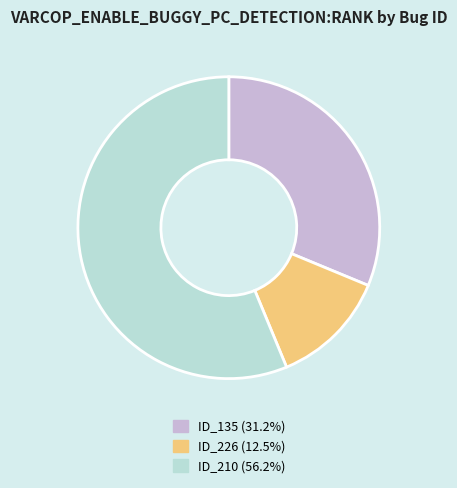

Combined, do ID_210 (56.2%) and ID_226 (12.5%) account for over 50%?

Yes